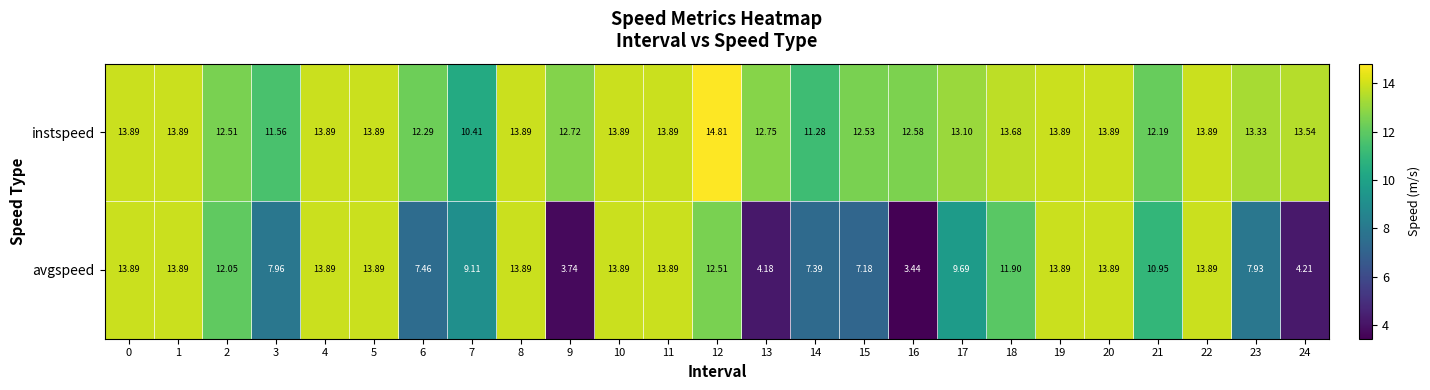

List the series in order of their overall mean, lowest first.

avgspeed, instspeed